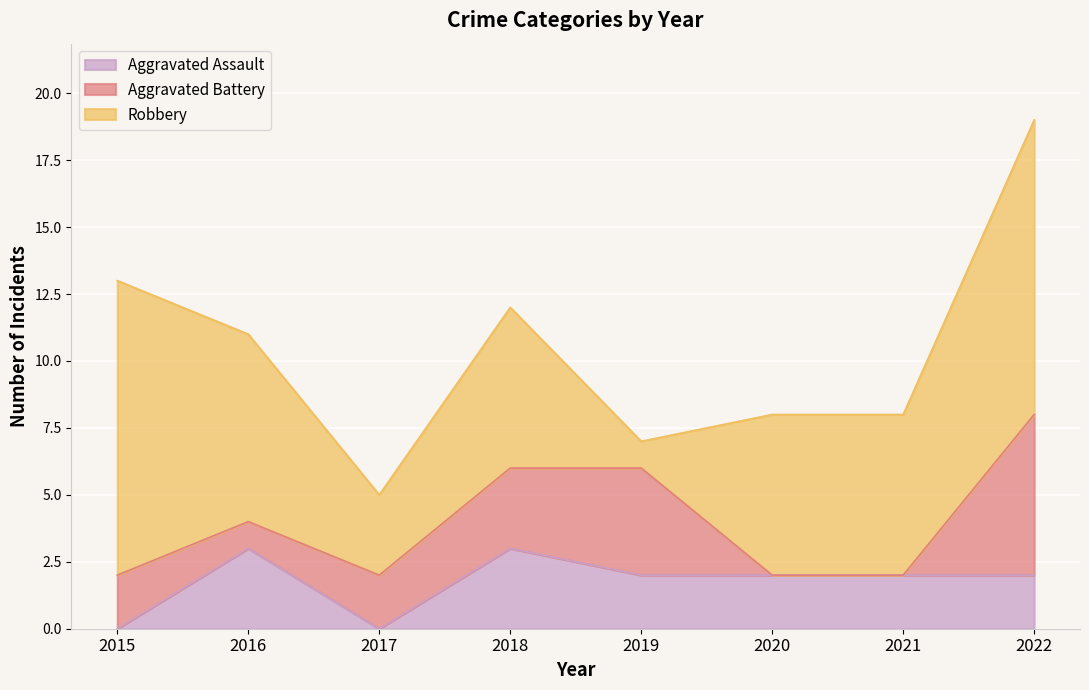

Reading left to right, transcribe all the data shown in this chart.

Aggravated Assault: 0	3	0	3	2	2	2	2
Aggravated Battery: 2	1	2	3	4	0	0	6
Robbery: 11	7	3	6	1	6	6	11